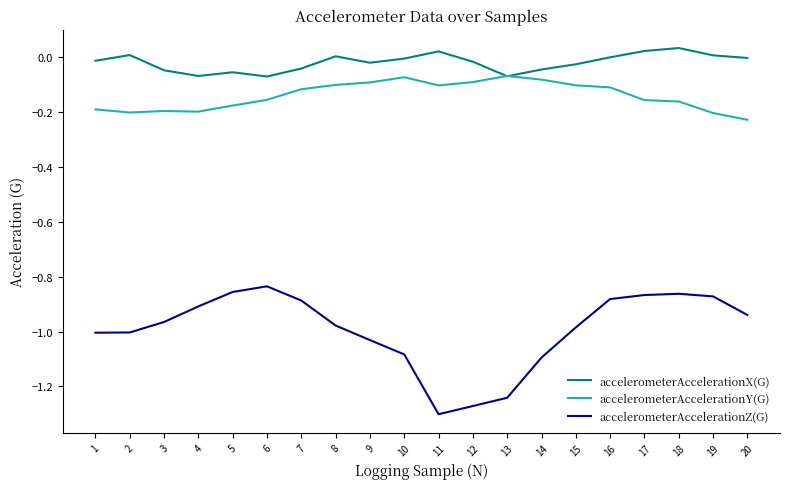

Between 1 and 20, which series saw the biggest shift?

accelerometerAccelerationZ(G)